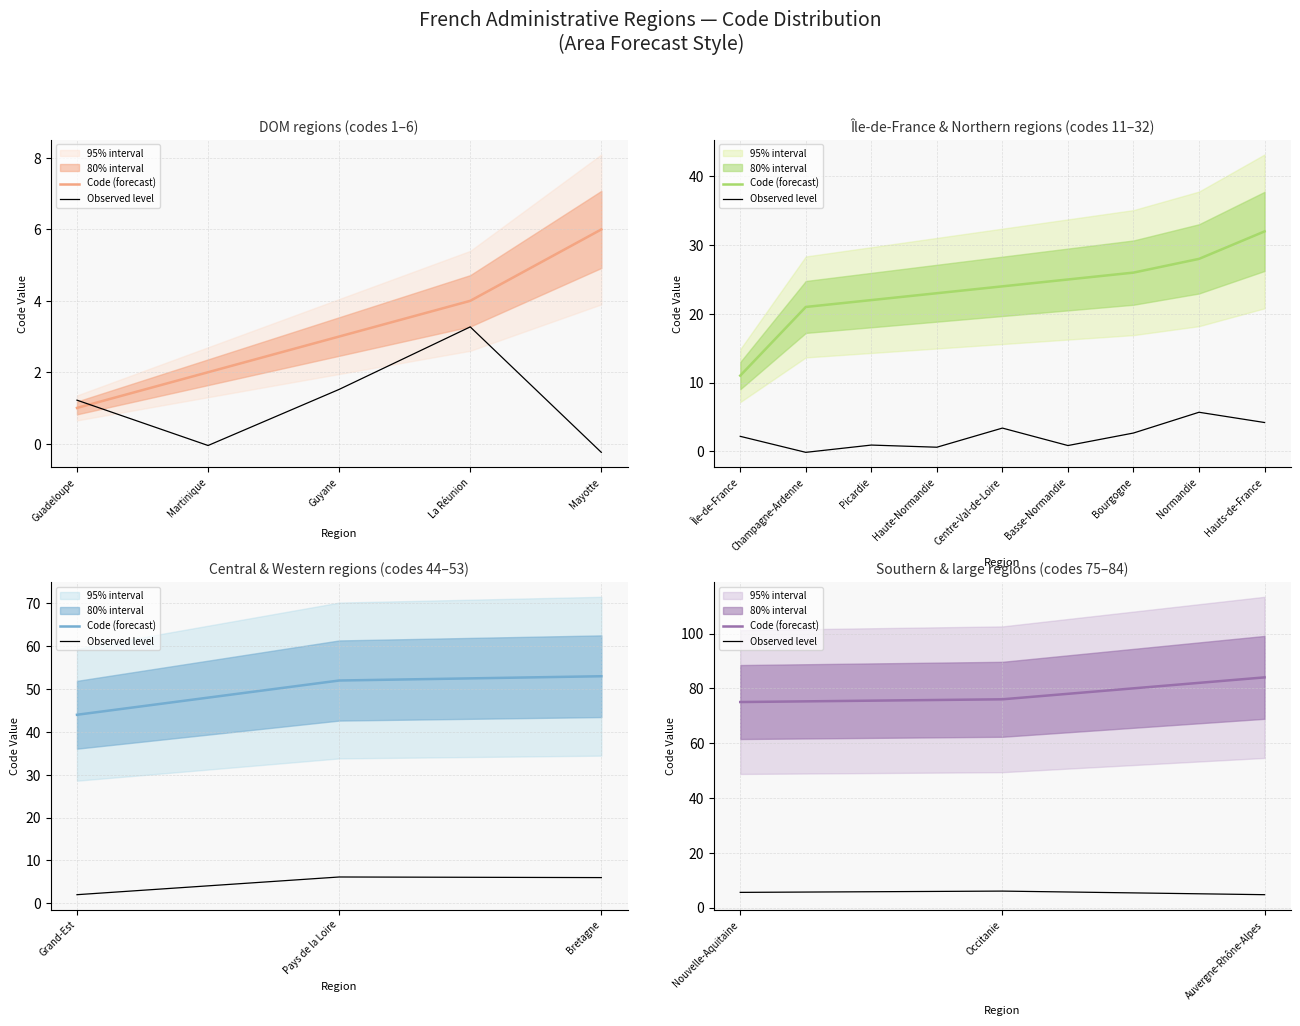

What is the label of the 2nd point from the left?

Occitanie